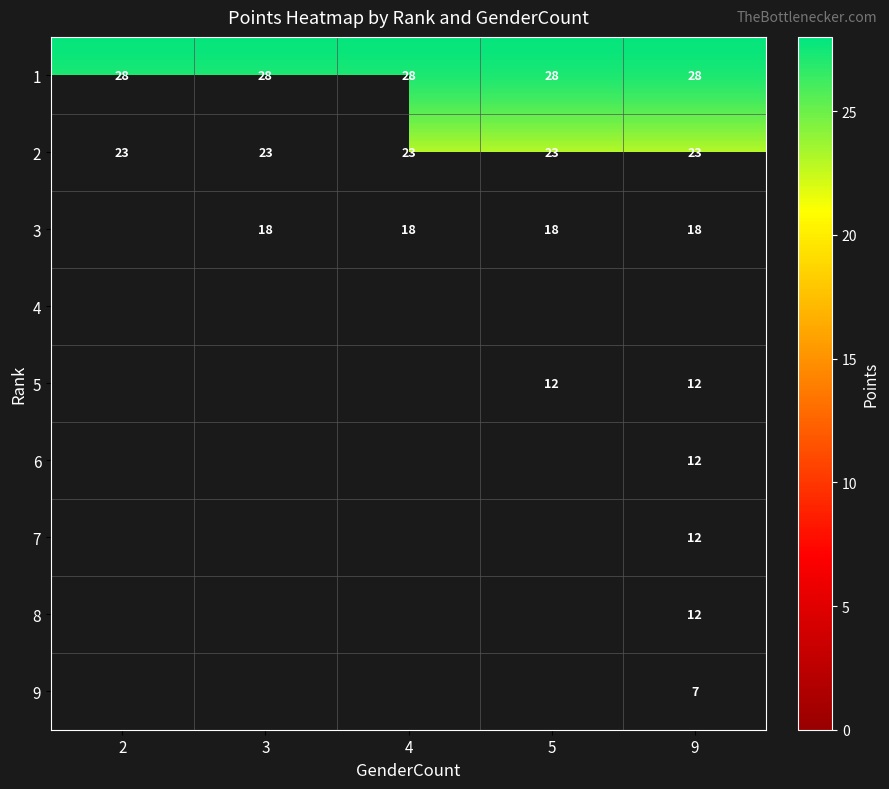

The value of 1 at 2 is 16. True or false?

False